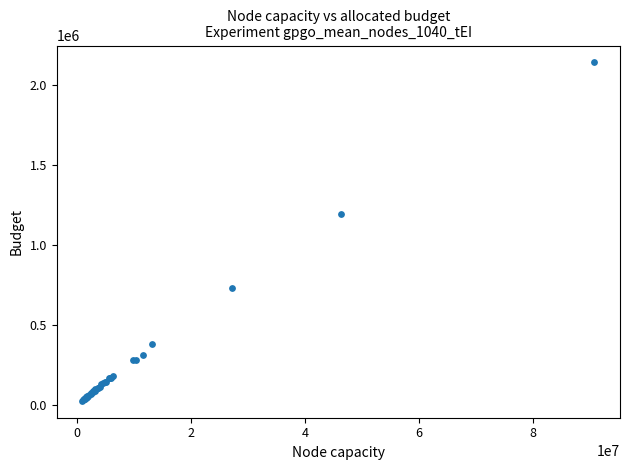

What Y value in the scatter plot is closest to 1084608?

1195300